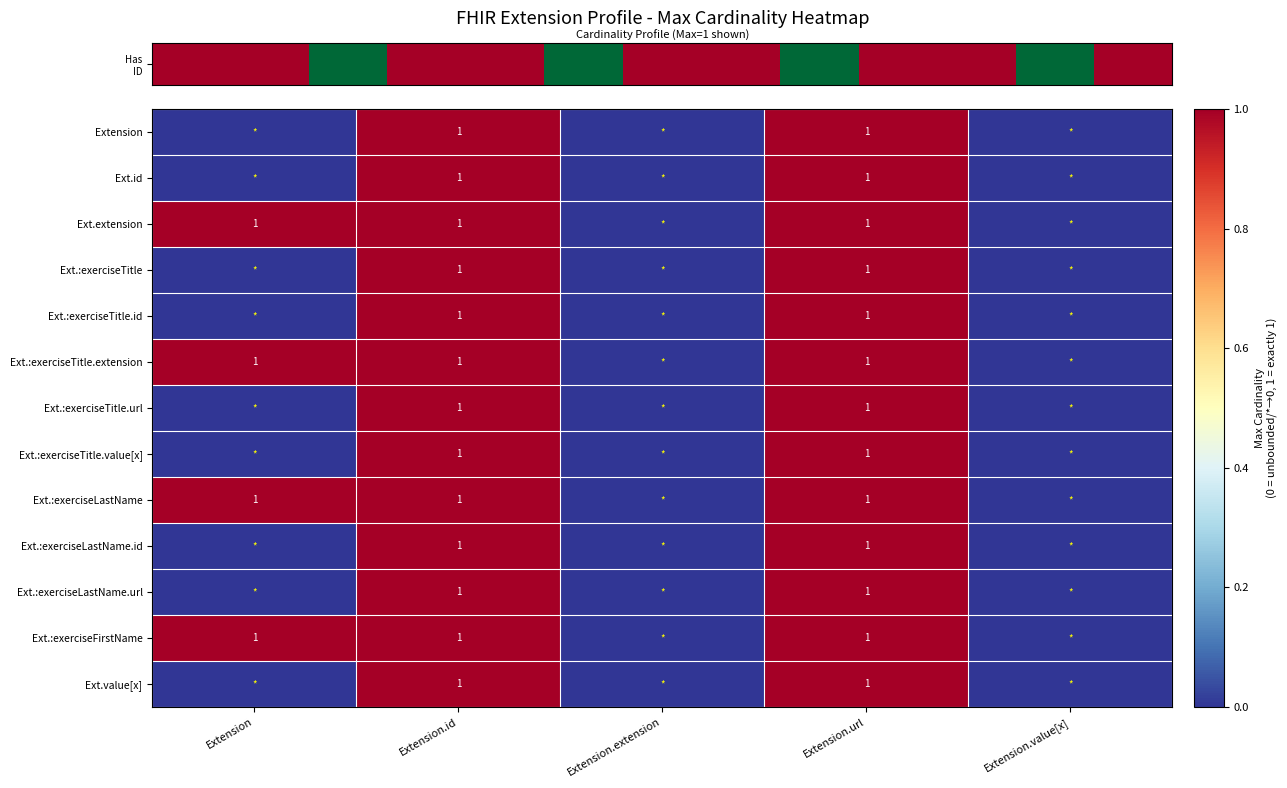

How many distinct data groups are displayed?

13